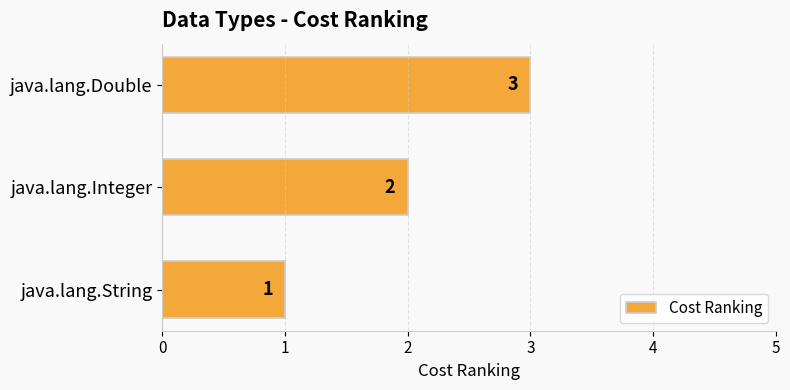

Rank the categories by value from highest to lowest.

java.lang.Double, java.lang.Integer, java.lang.String